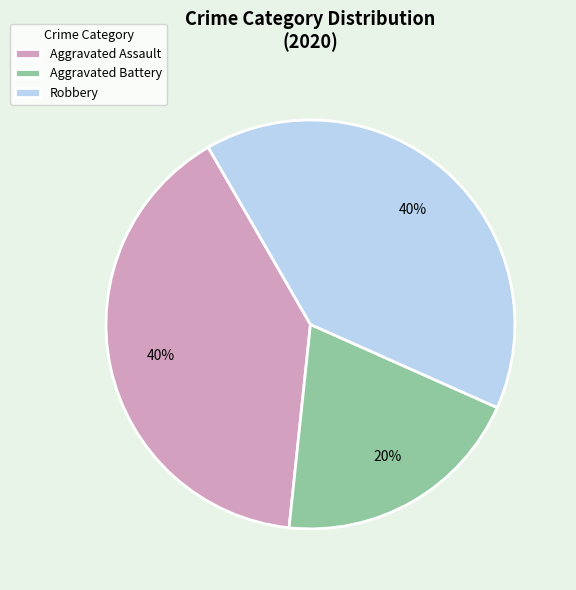

To the nearest percent, what percentage of the pie is Aggravated Assault?

40%